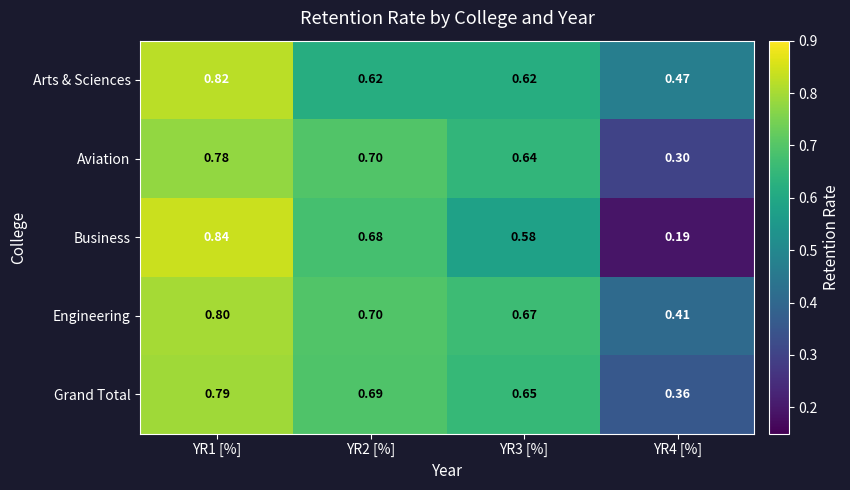

List the series in order of their peak value, highest first.

Business, Arts & Sciences, Engineering, Grand Total, Aviation